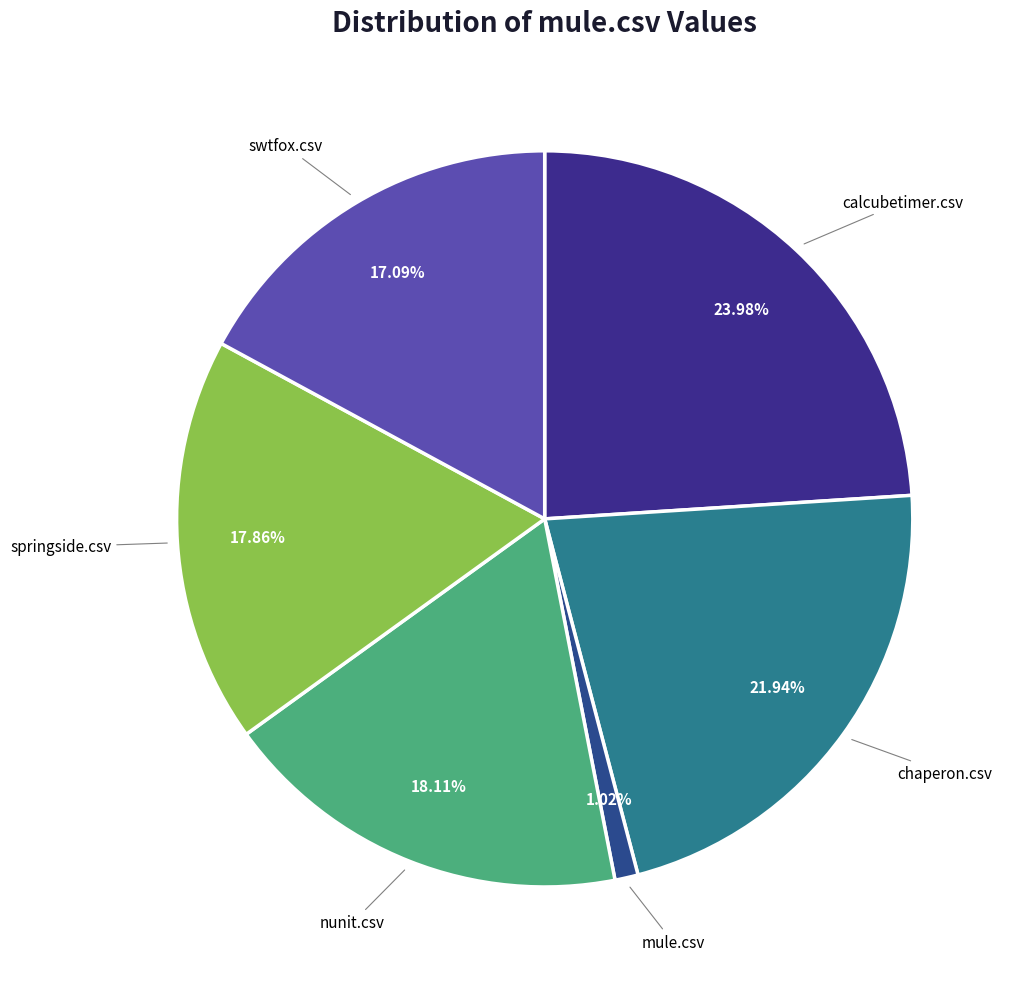

Count the number of slices in the pie.

6